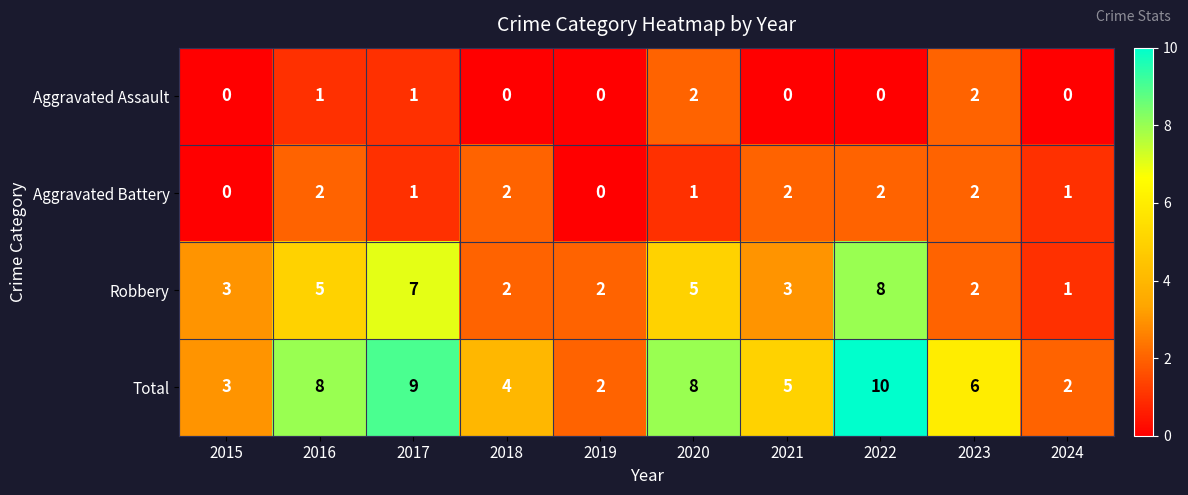

At which category does the chart reach its peak across all series?

2022